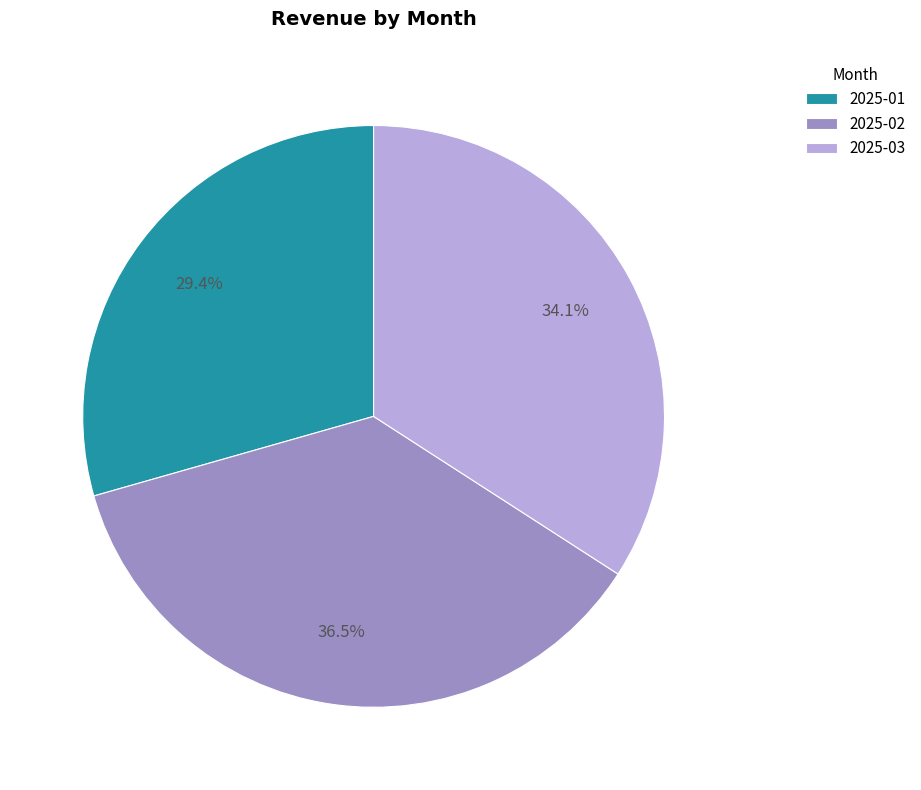

Between 2025-01 and 2025-03, which is larger?

2025-03